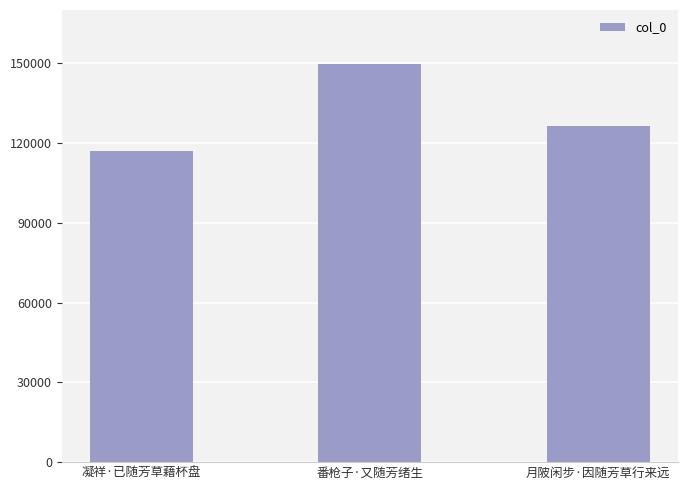

What is the sum of all values?

393077